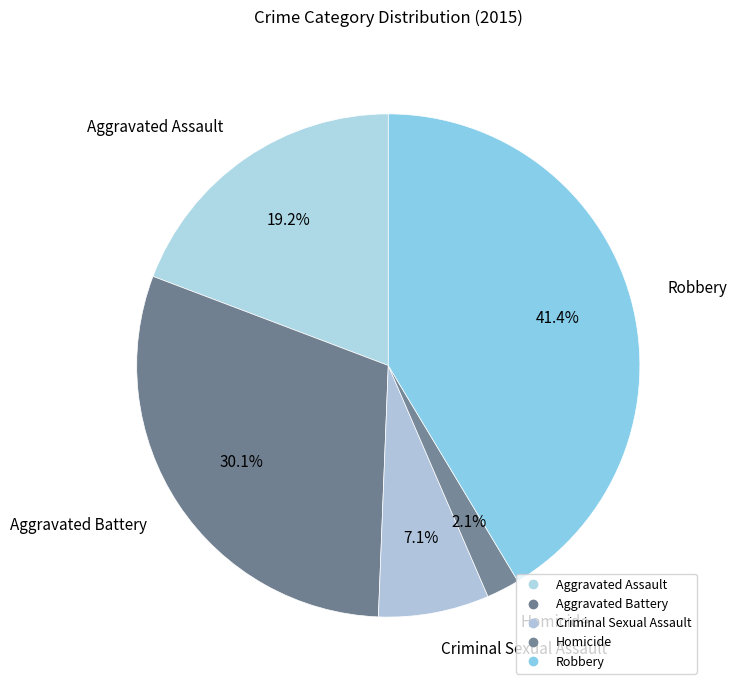

Count the number of slices in the pie.

5